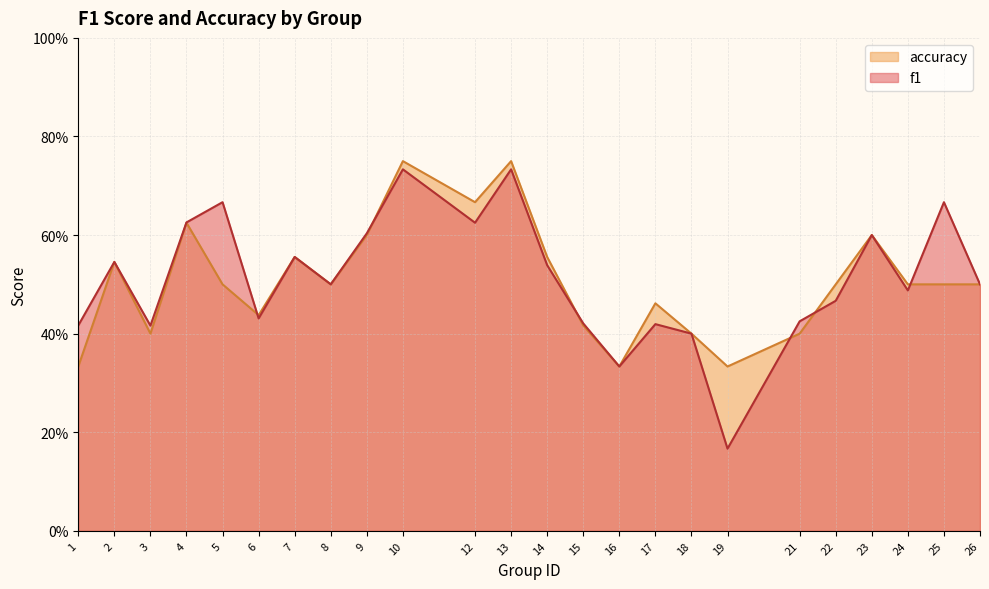

What is the difference between the maximum and minimum values in the f1 series?

0.6